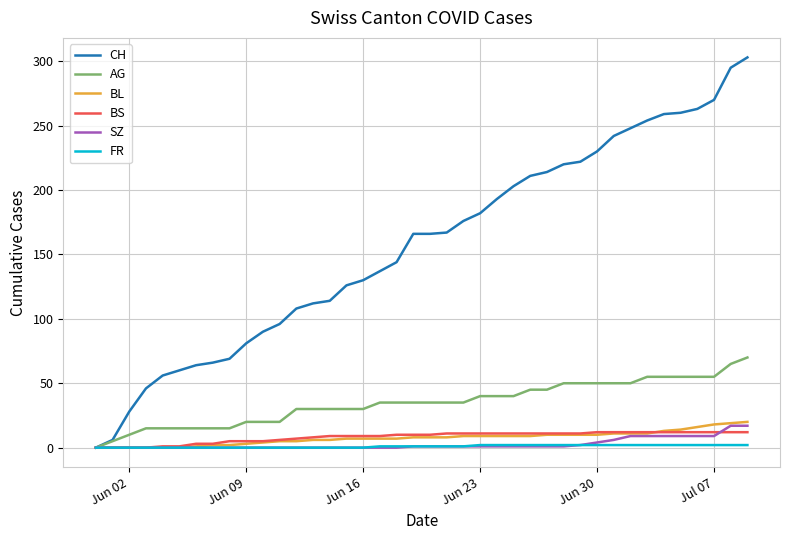

Which series has the widest spread of values?

CH